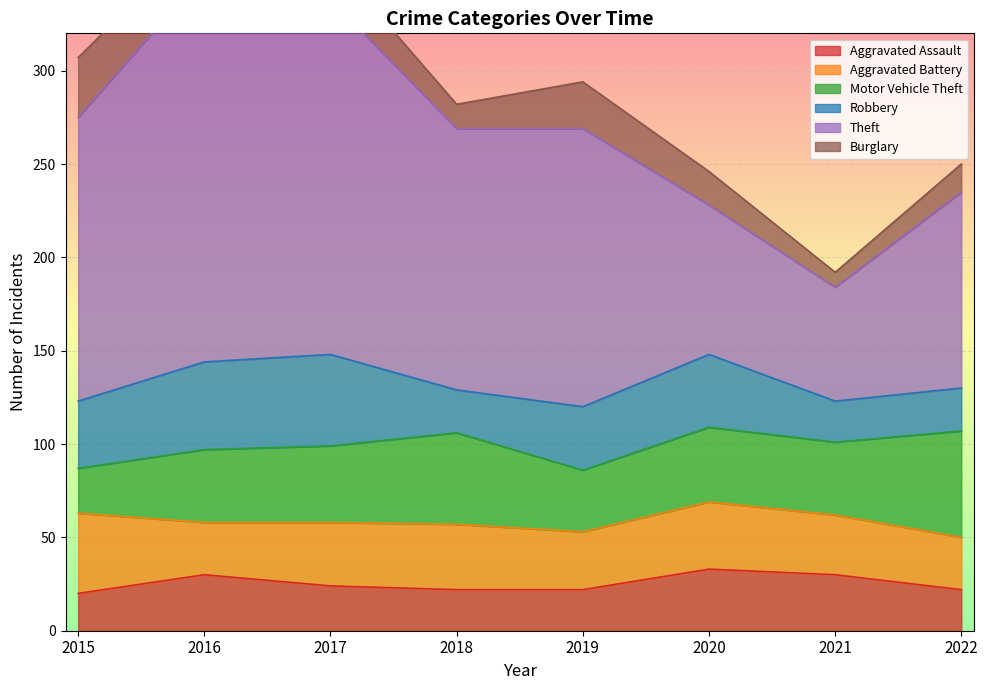

Which series has the largest range (max minus min)?

Theft